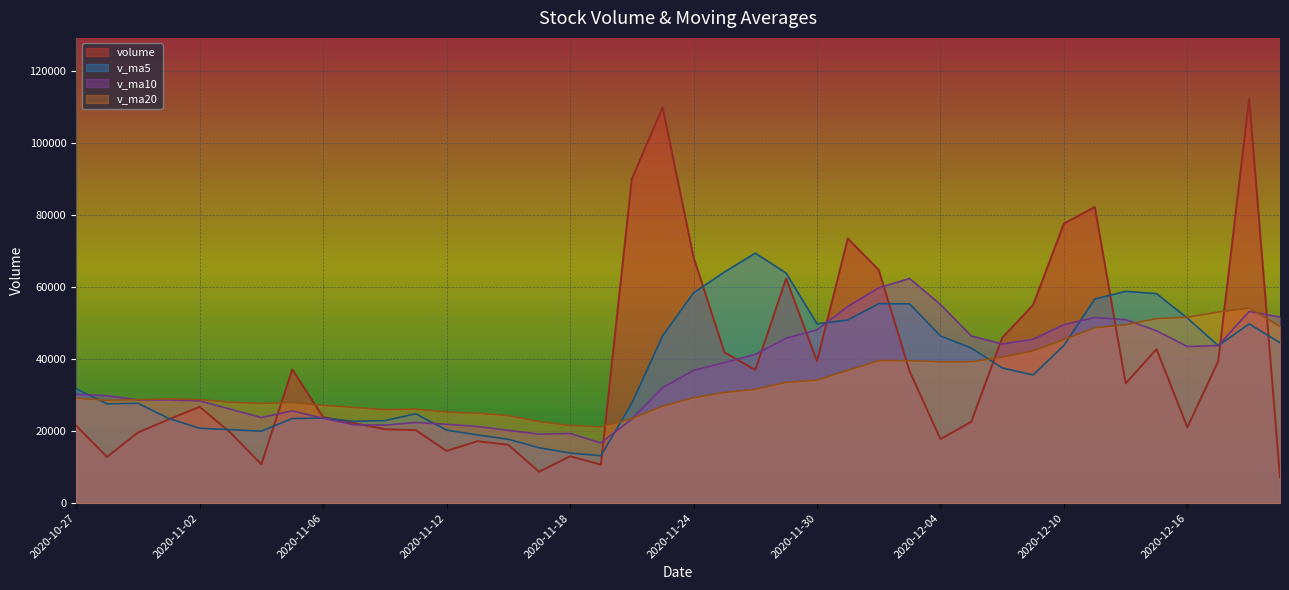

What is the average value of the v_ma10 series?

36396.5